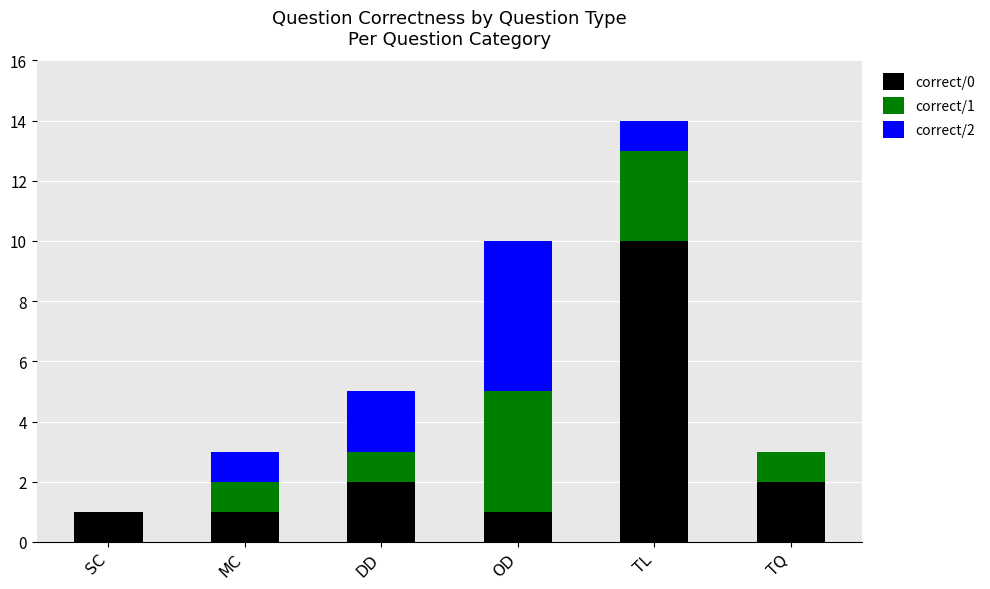

Is it true that correct/0 equals 4 at TL?

False